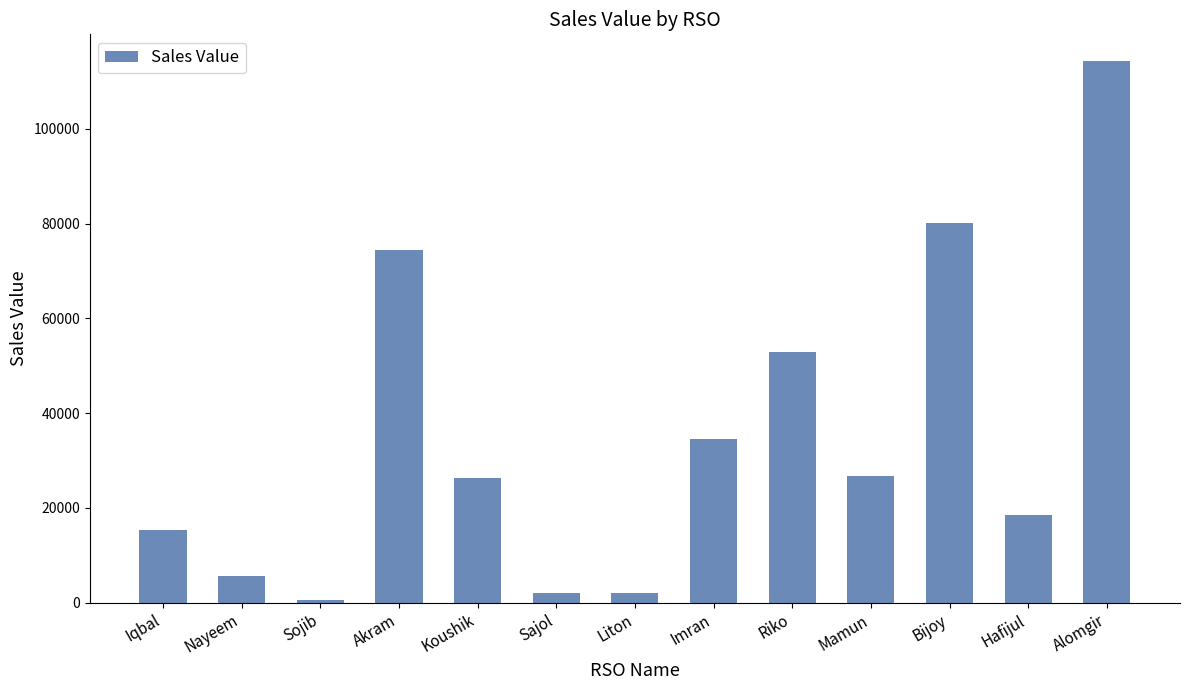

Where is the data nearest to the value 57365?

Riko